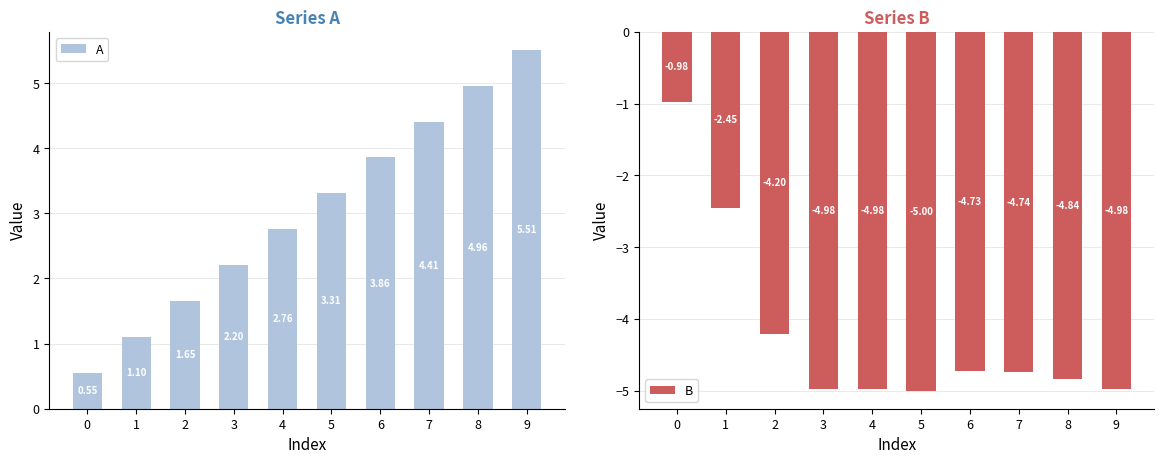

Rank the series by their maximum value, from highest to lowest.

A, B